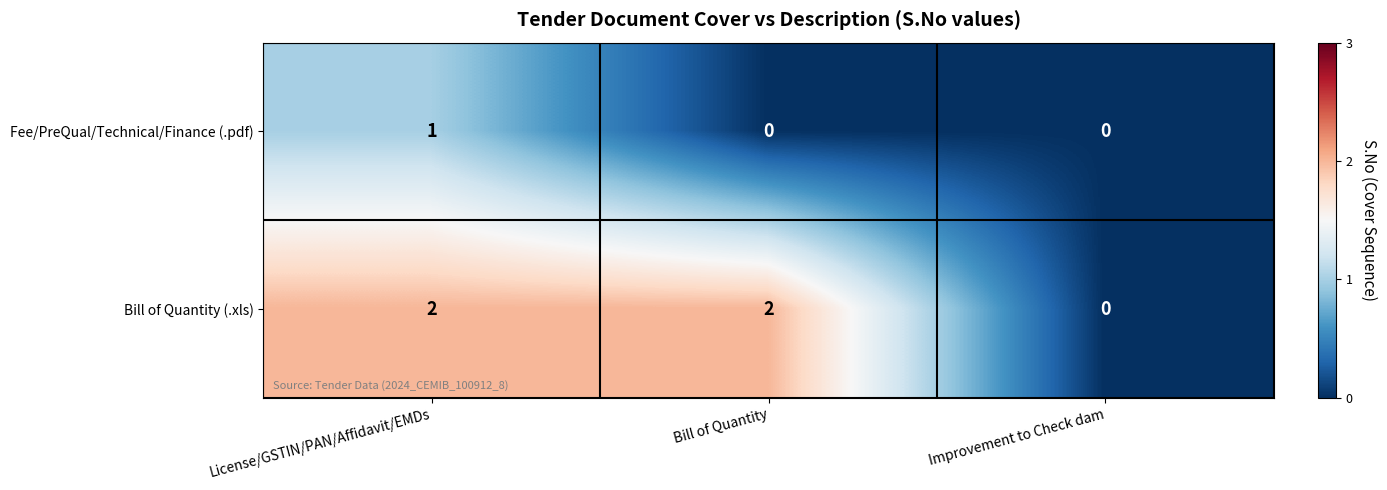

What is the sum of the Bill of Quantity (.xls) values at Bill of Quantity and License/GSTIN/PAN/Affidavit/EMDs?

4